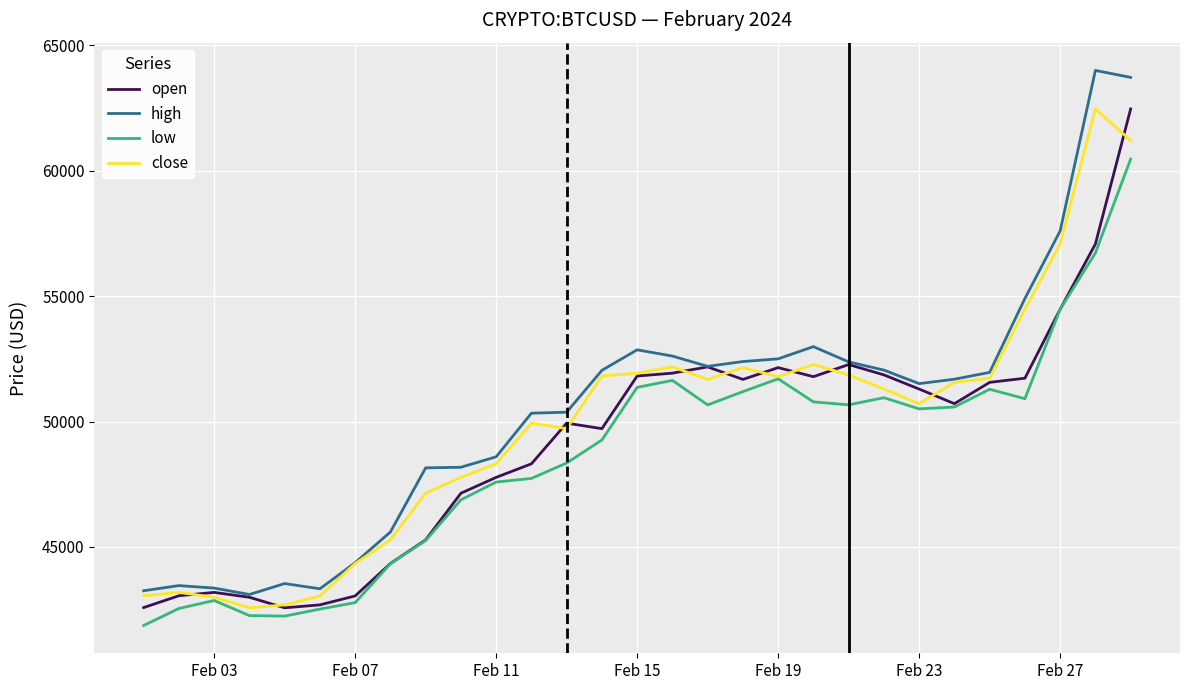

What is the lowest value of the high series?

43102.3